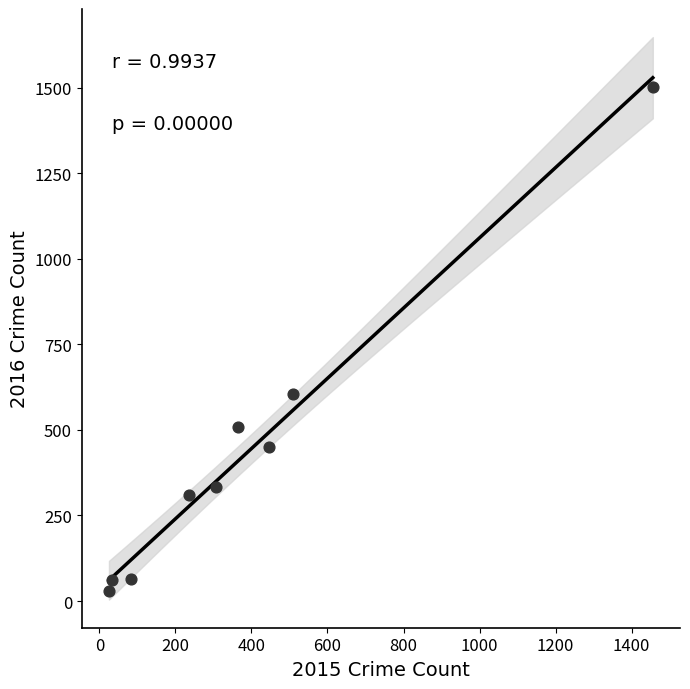

What Y value in the scatter plot is closest to 765?

606